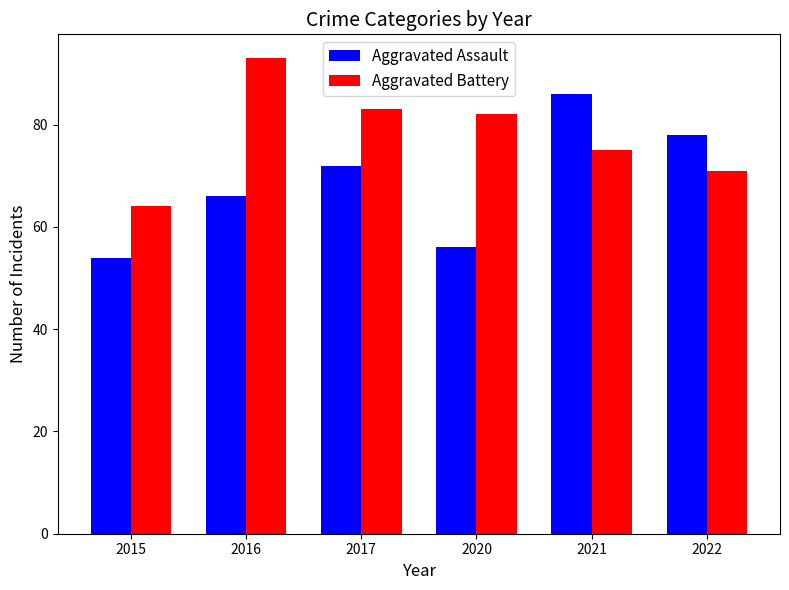

List the labels in order of Aggravated Battery value, largest first.

2016, 2017, 2020, 2021, 2022, 2015